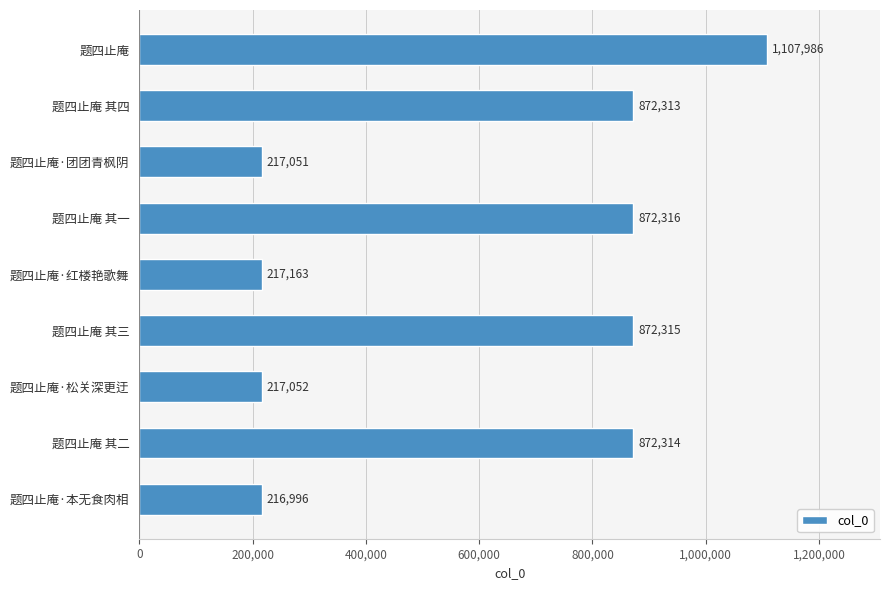

Does the chart contain stacked bars?

No